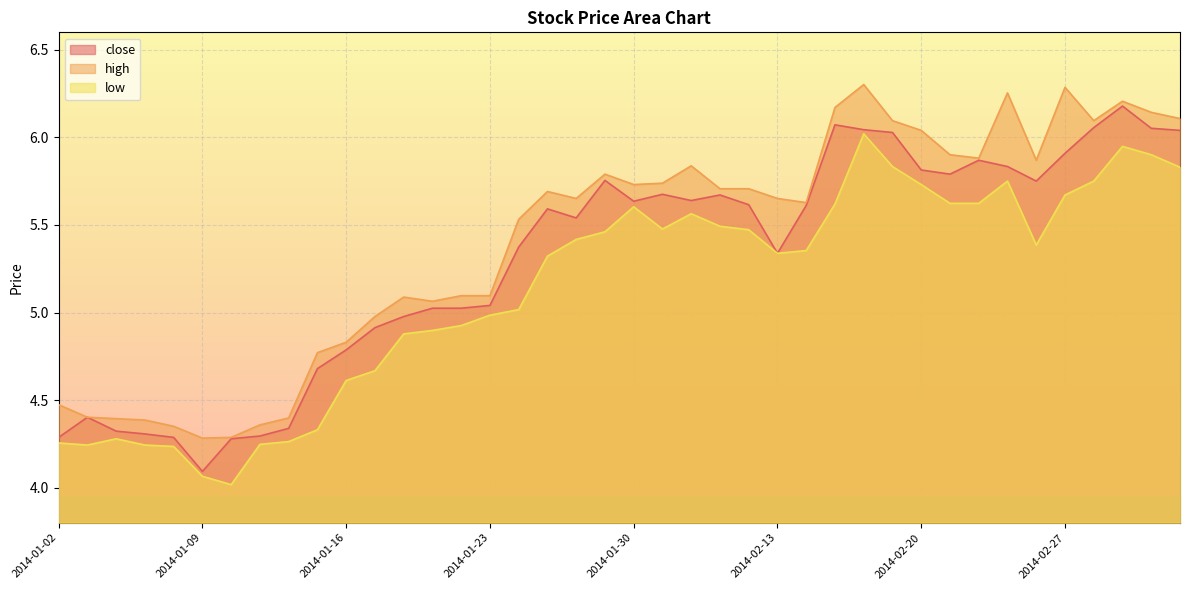

Rank the series by their maximum value, from lowest to highest.

low, close, high